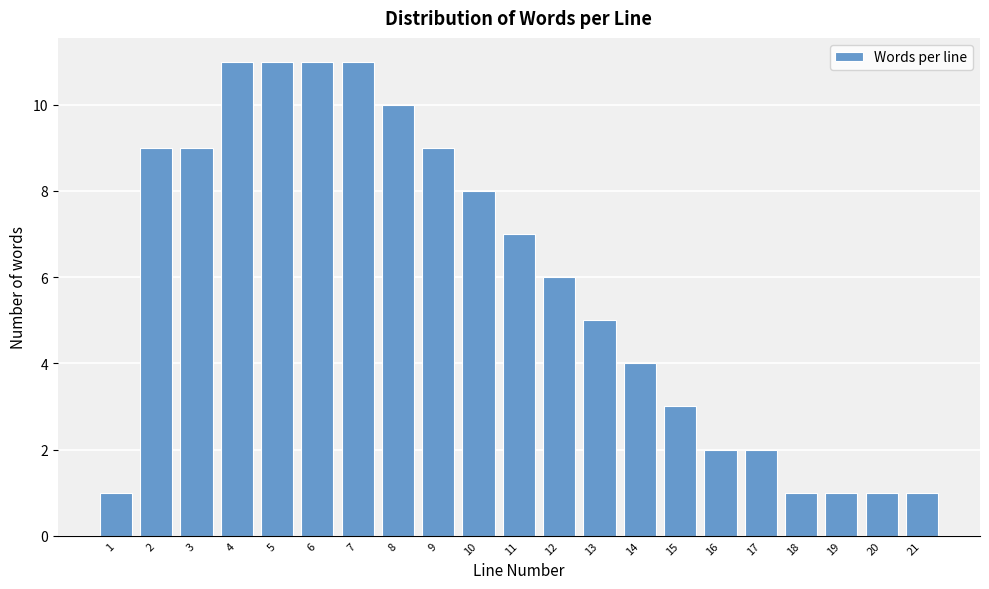

Reading left to right, transcribe all the data shown in this chart.

1	9	9	11	11	11	11	10	9	8	7	6	5	4	3	2	2	1	1	1	1